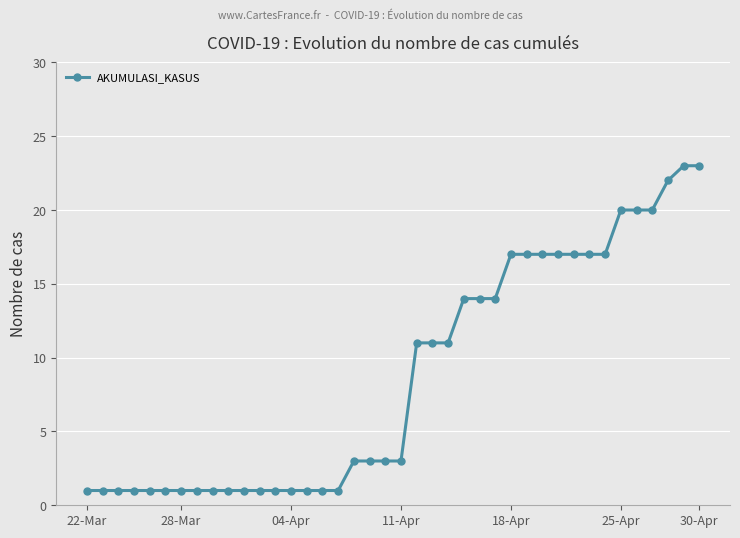

What is the greatest value displayed?

23